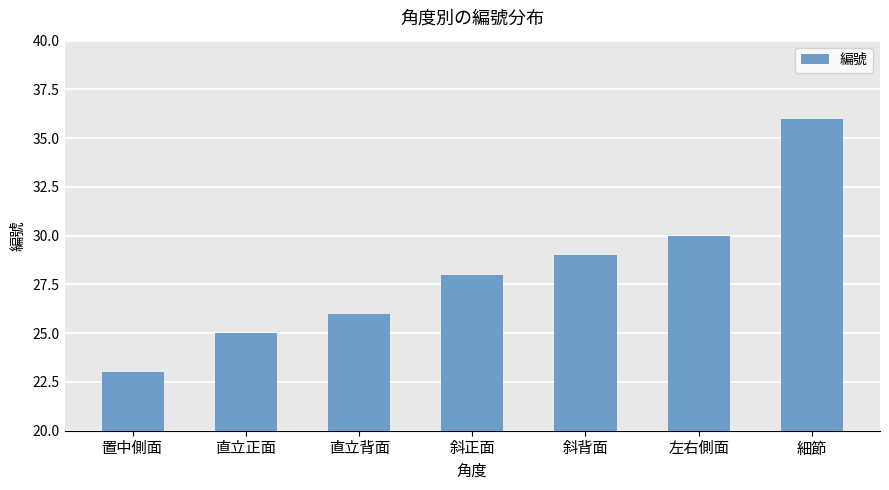

What is the maximum value shown in the chart?

36